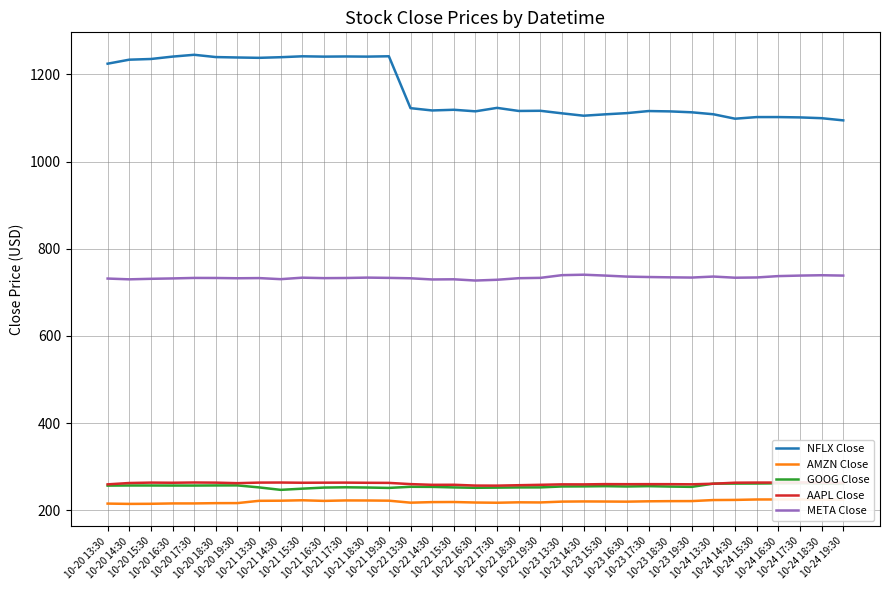

What is the average value of the META Close series?

733.8